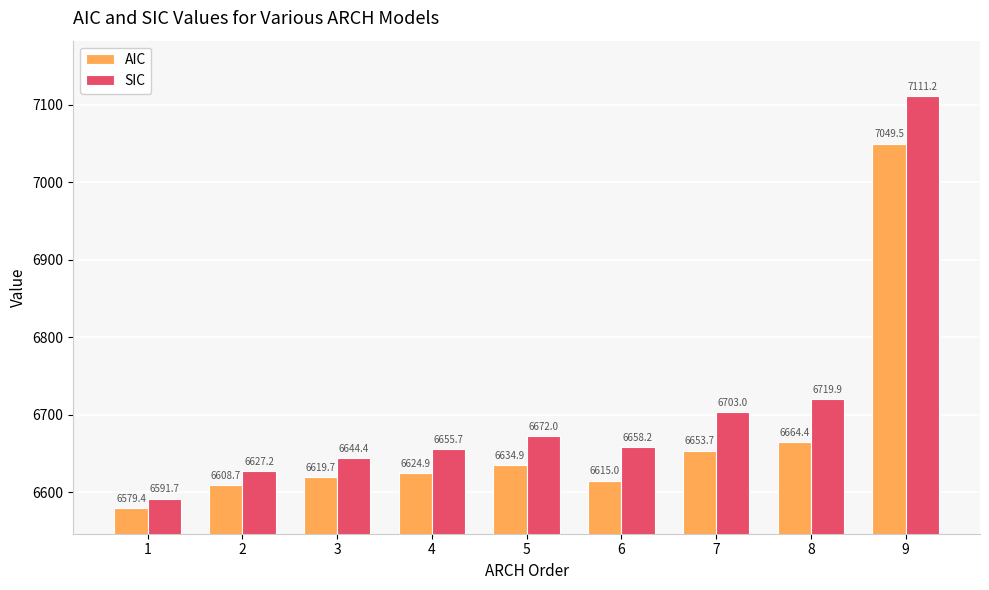

Reading left to right, what are all the values shown in this chart?

AIC: 1=6579.4	2=6608.7	3=6619.7	4=6624.9	5=6634.9	6=6615.0	7=6653.7	8=6664.4	9=7049.5
SIC: 1=6591.7	2=6627.2	3=6644.4	4=6655.7	5=6672.0	6=6658.2	7=6703.0	8=6719.9	9=7111.2